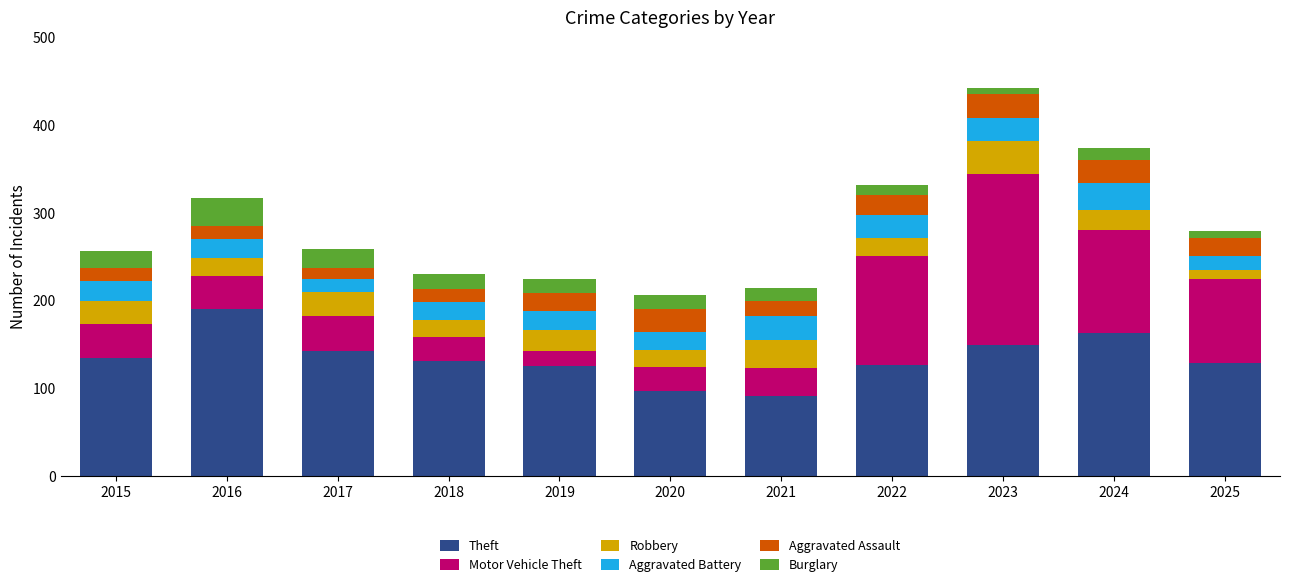

What is the maximum value for Theft?

190